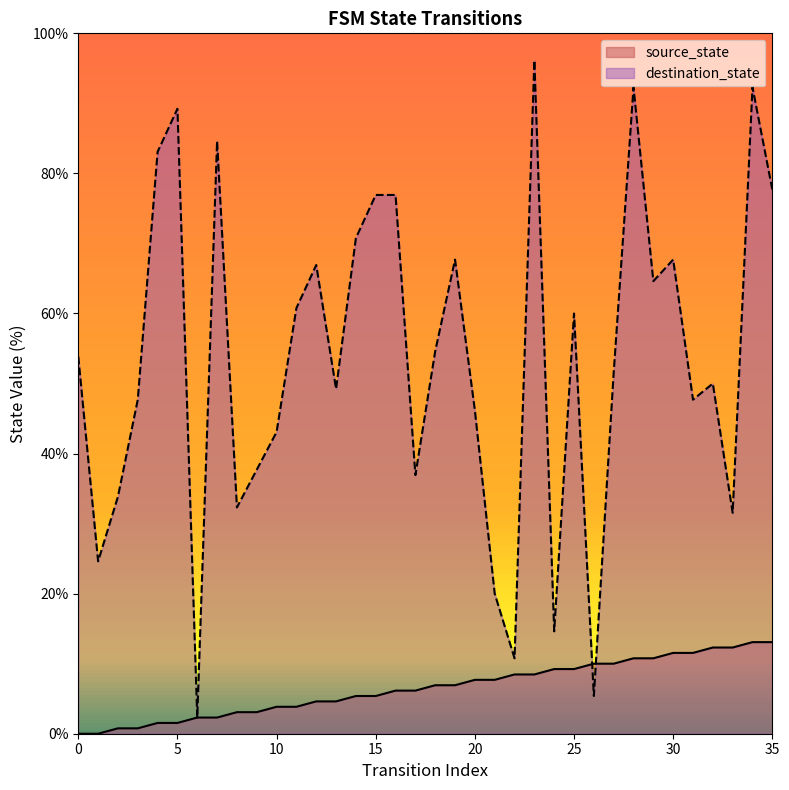

At how many categories does at least one series exceed 86?

4